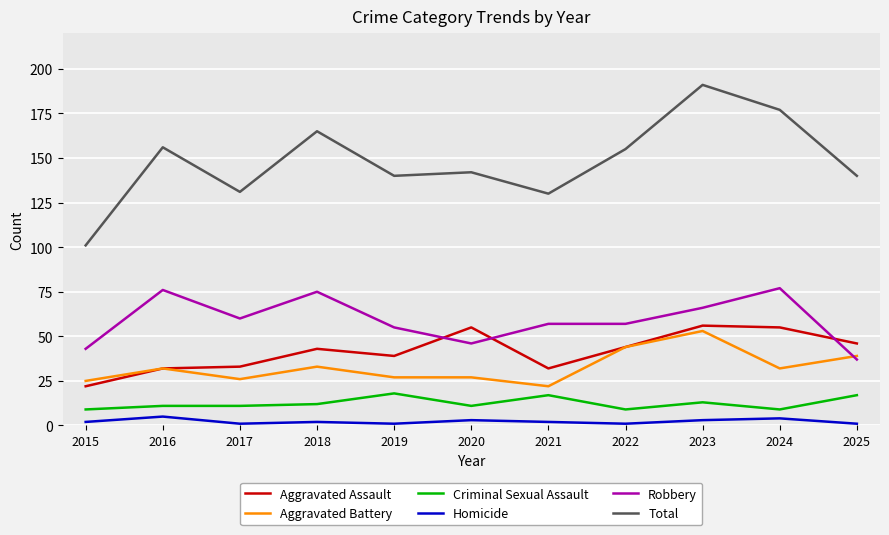

At which label does Total reach its peak?

2023